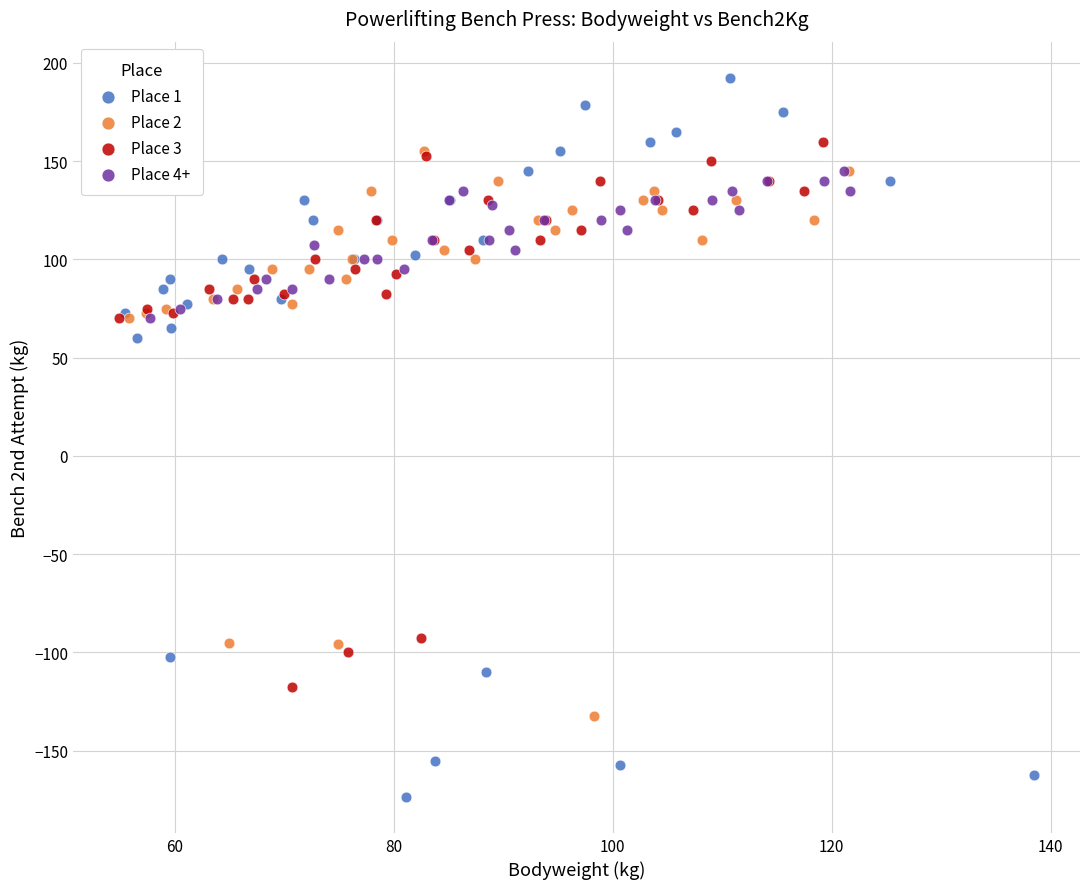

Which series has the largest Y range (max minus min)?

Place 1